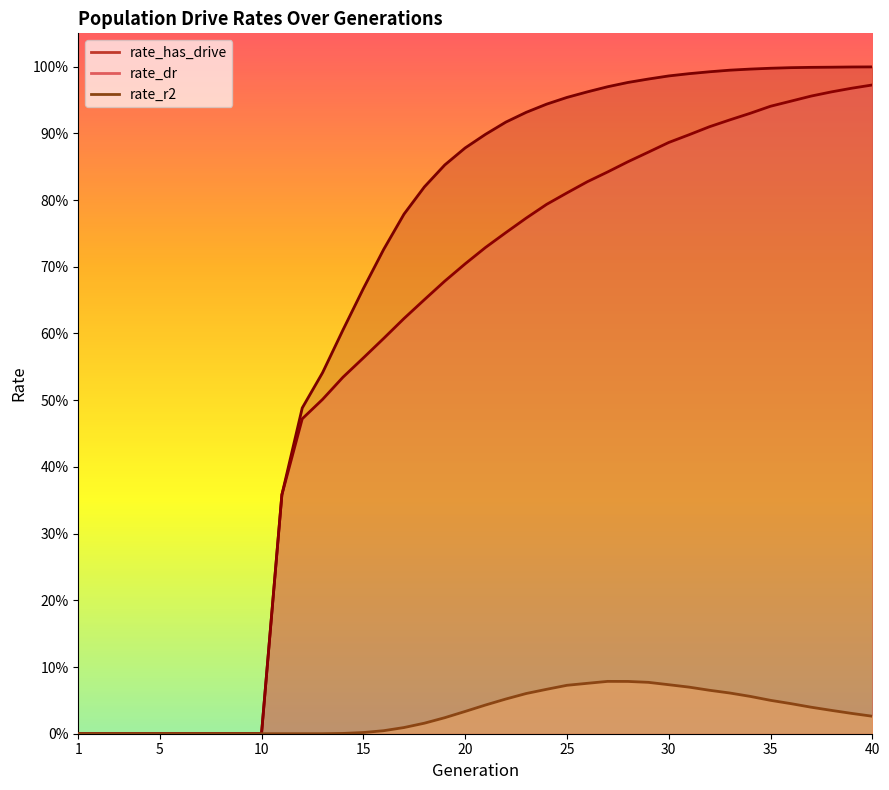

What is the difference between the maximum and minimum values in the rate_dr series?

1.0